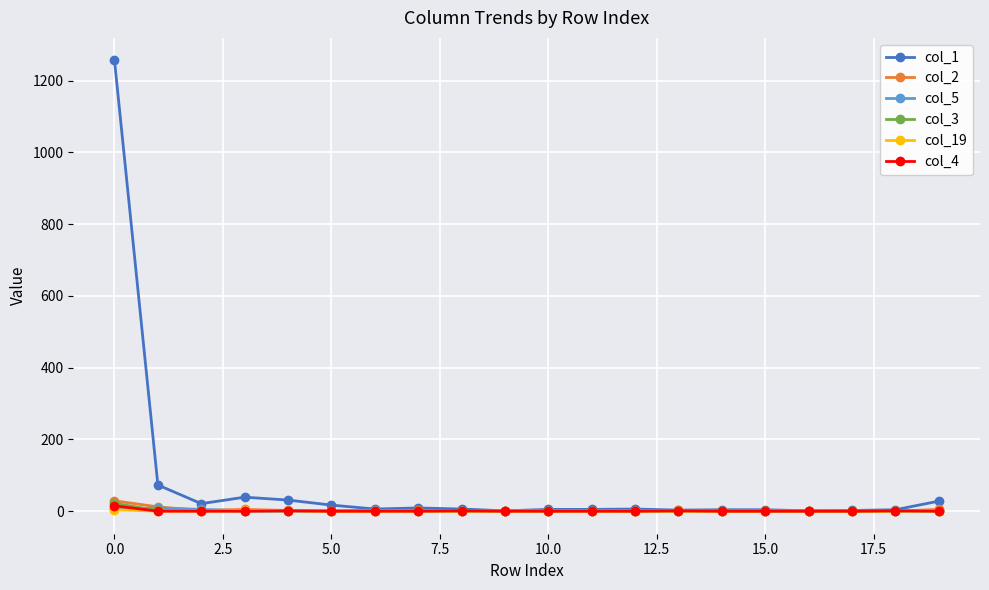

Which series has the largest total across all categories?

col_1